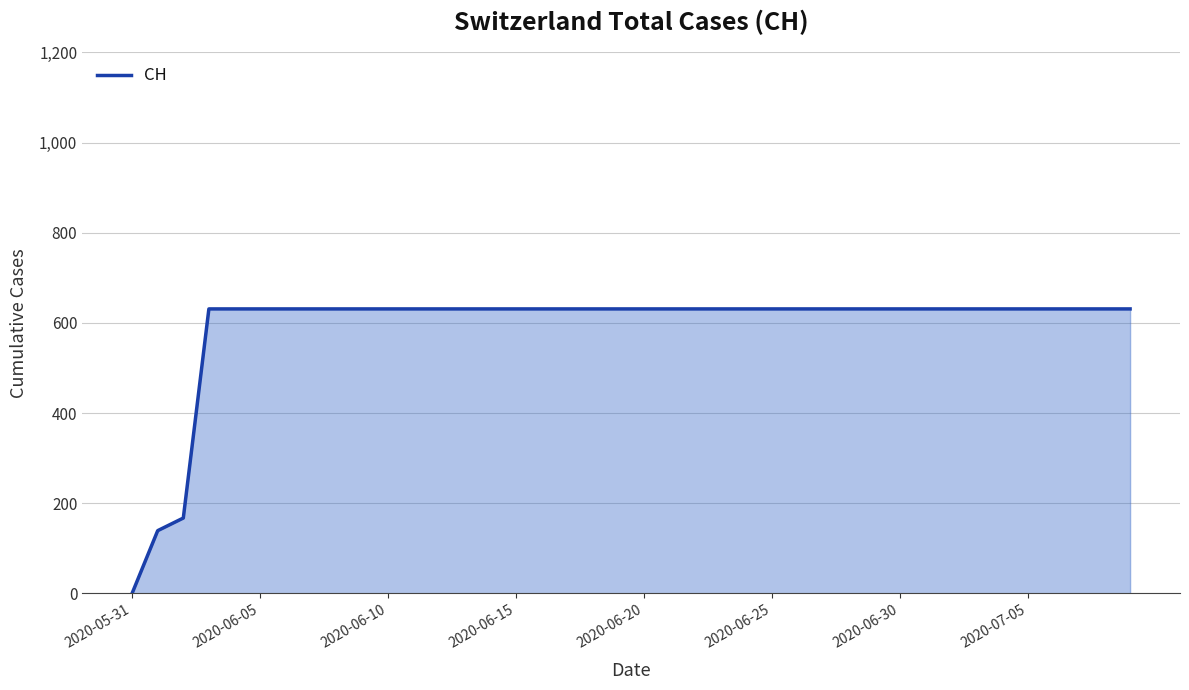

What is the difference between the maximum and minimum values?

631